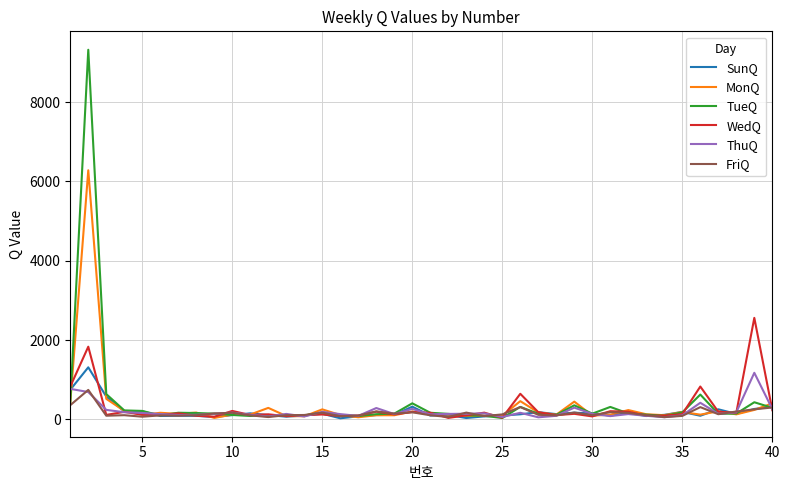

Which series has the widest spread of values?

TueQ